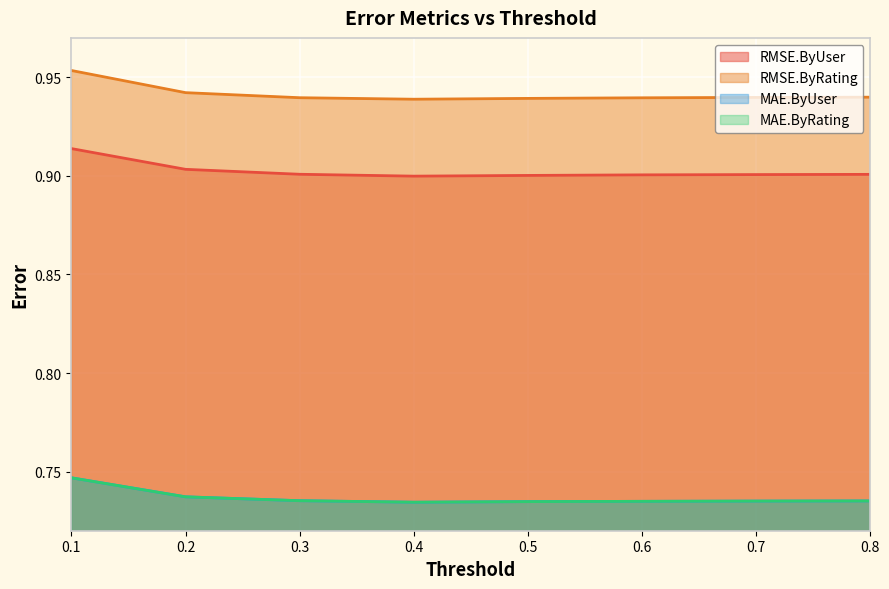

At how many categories does at least one series exceed 0?

8